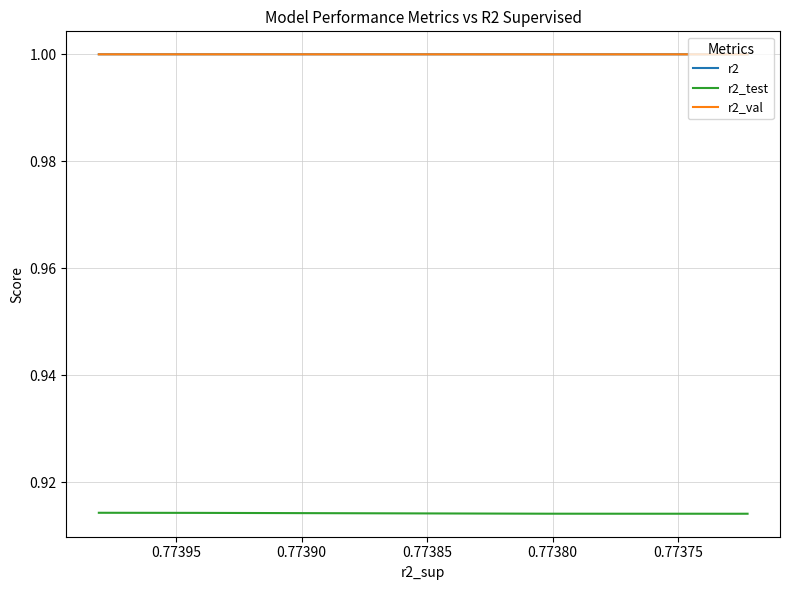

Does the chart have visible grid lines?

Yes